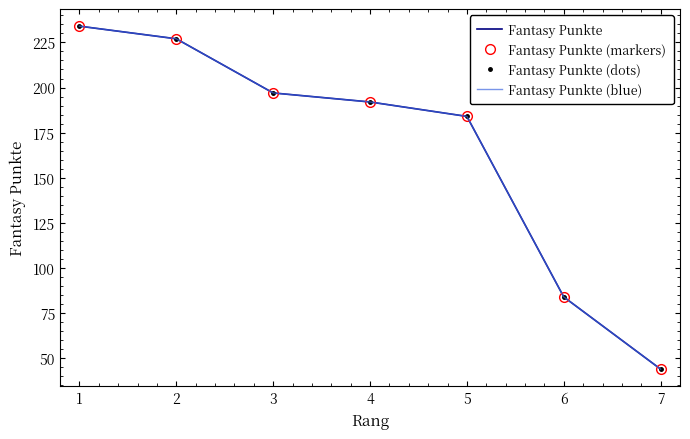

What is the total value across all series at 2?

908